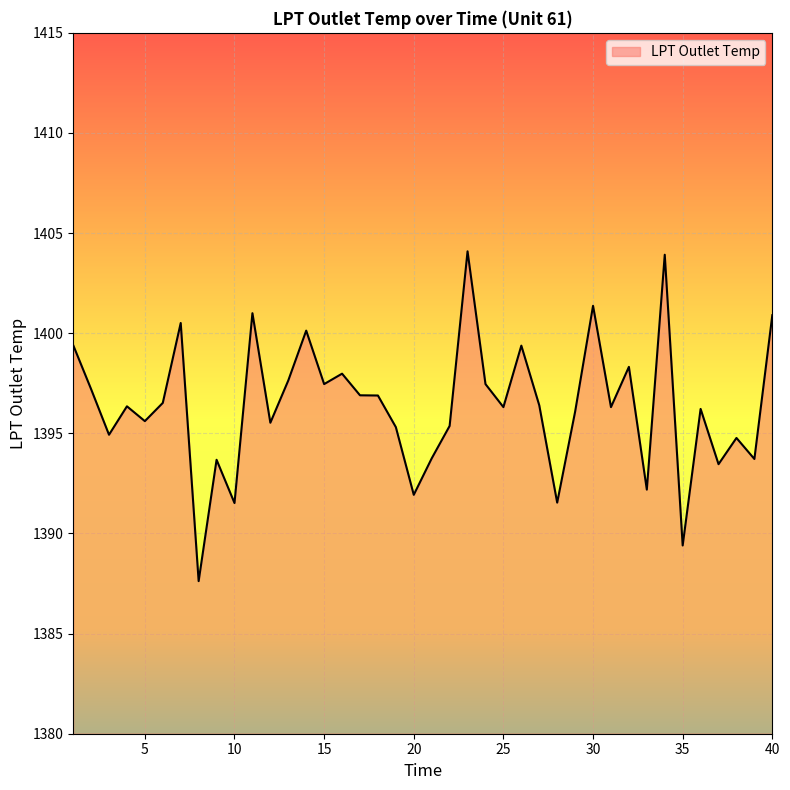

What is the greatest value displayed?

1404.1